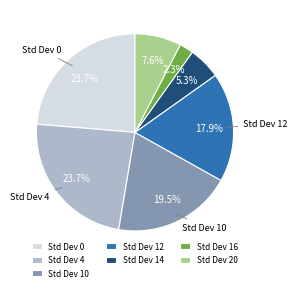

What portion of the pie excludes Std Dev 20?

92.4%